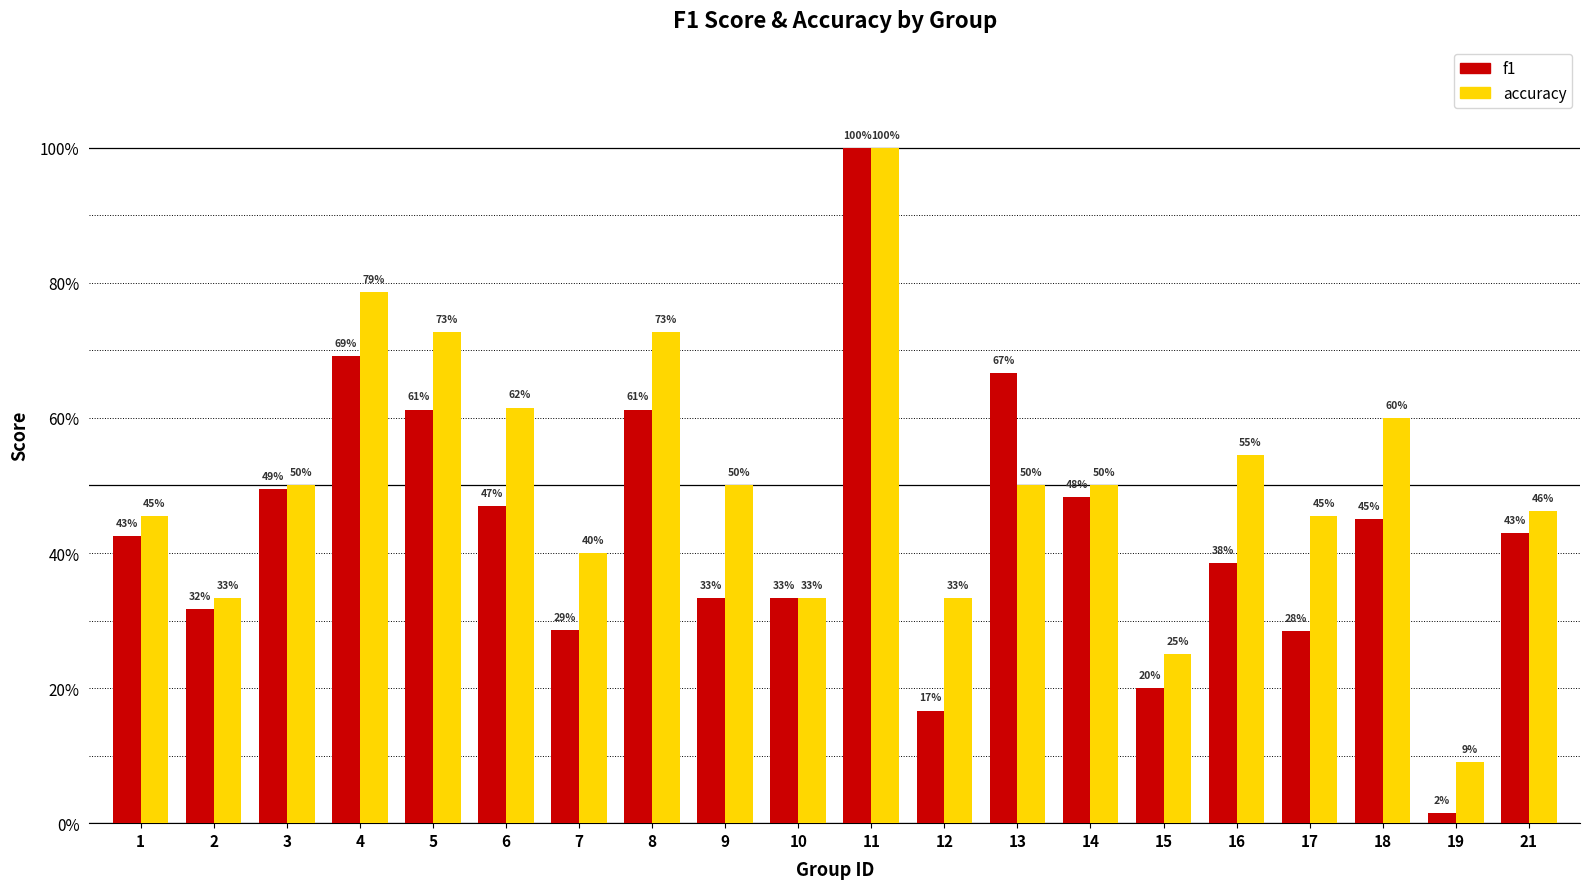

Read the f1 value at 17.

0.3